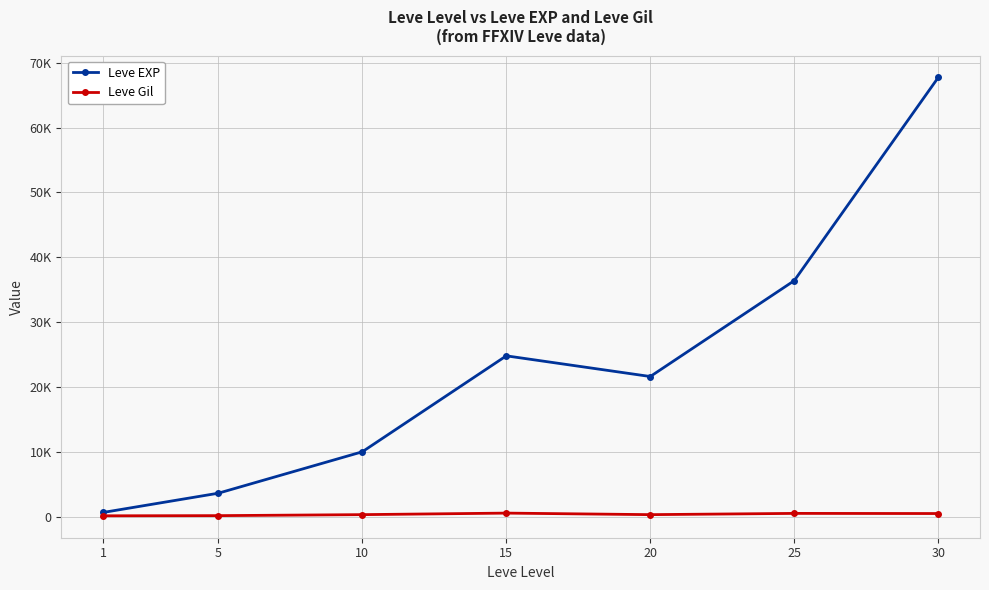

At which category is the sum across all series the highest?

30